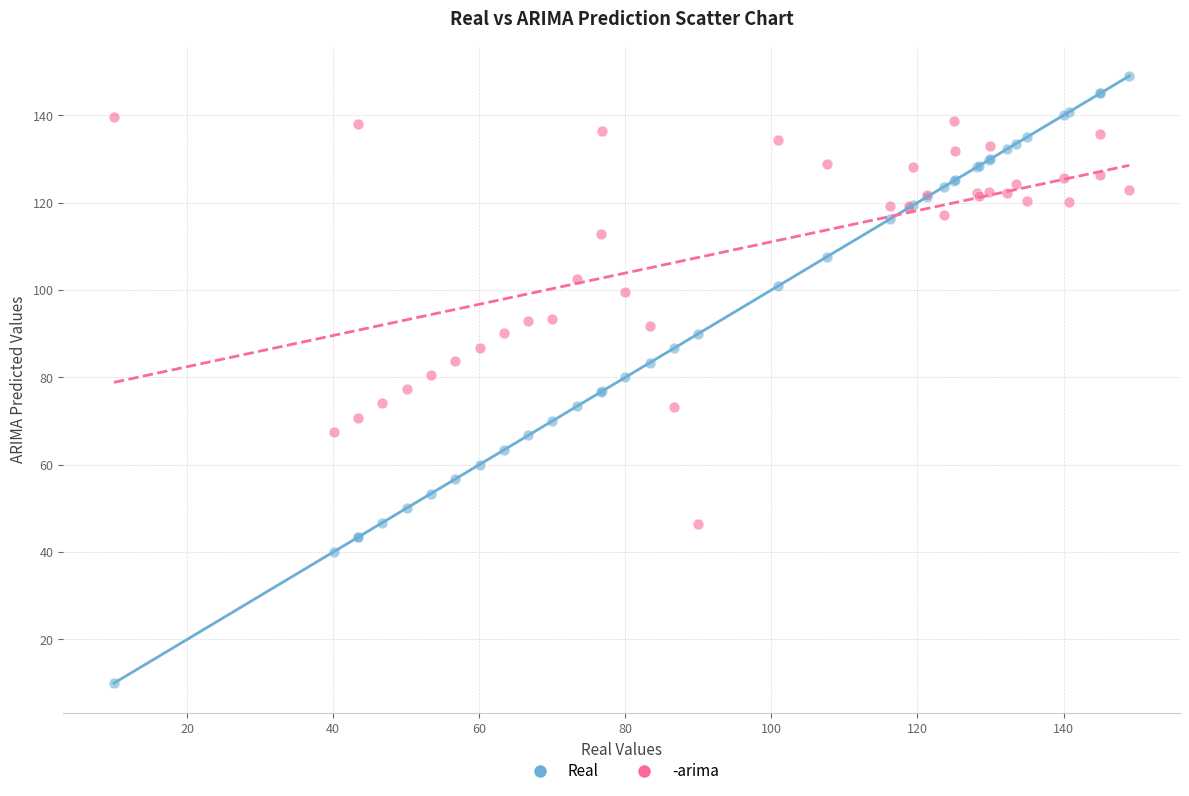

What are all the series names shown in the legend?

Real, -arima